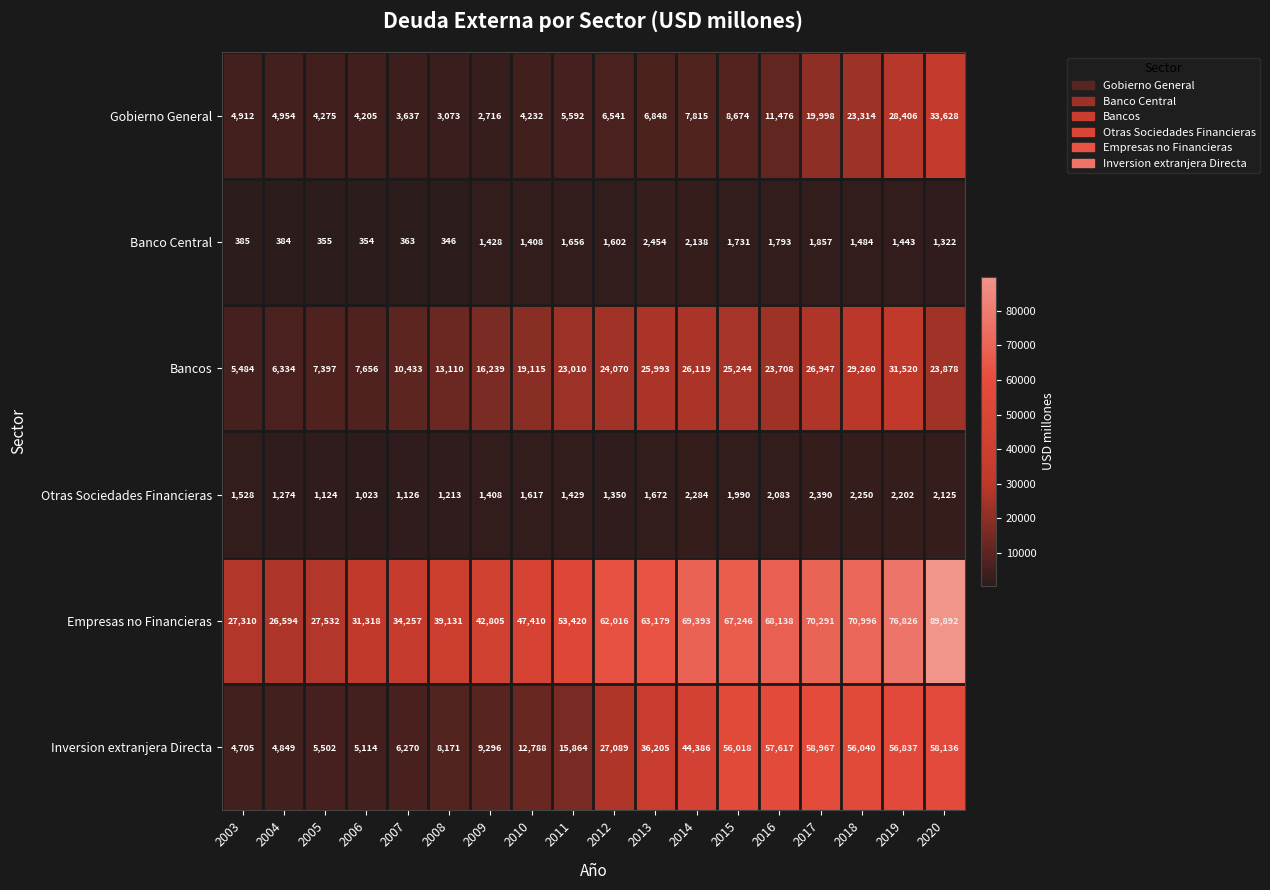

Which series has the largest range (max minus min)?

Empresas no Financieras